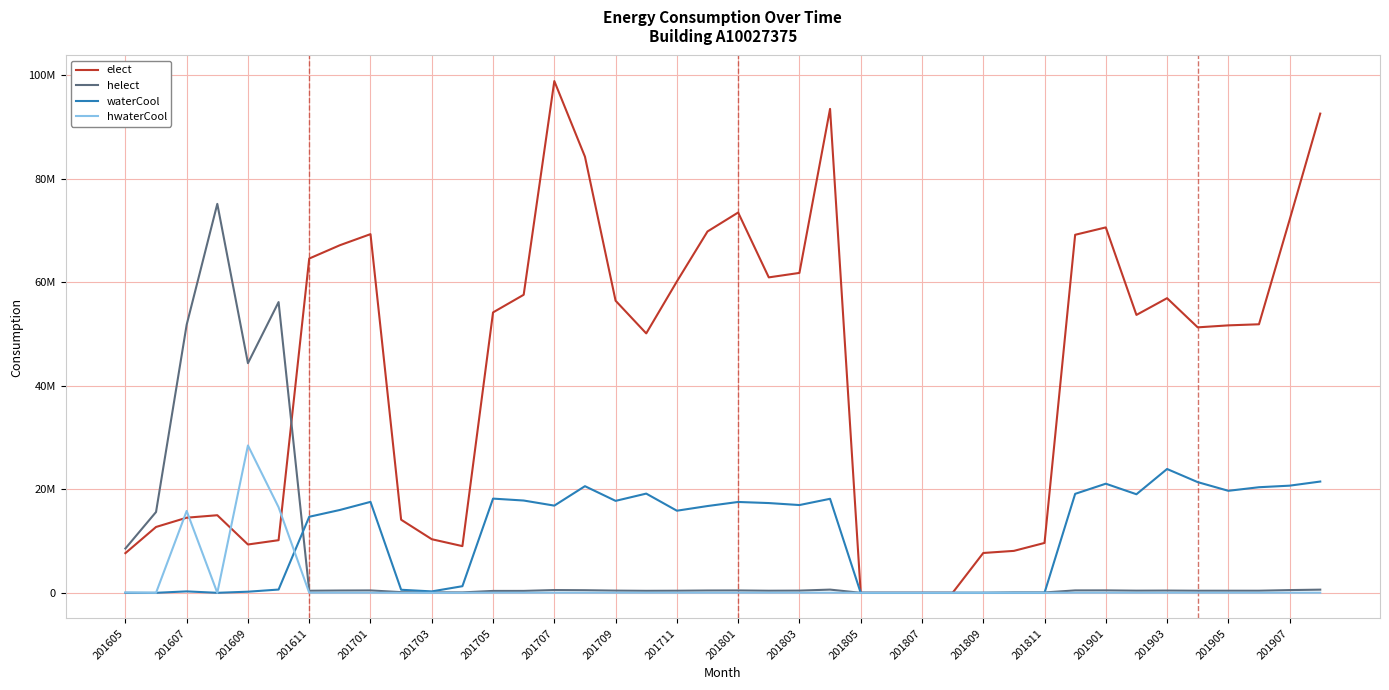

What are all the series names shown in the legend?

elect, helect, waterCool, hwaterCool